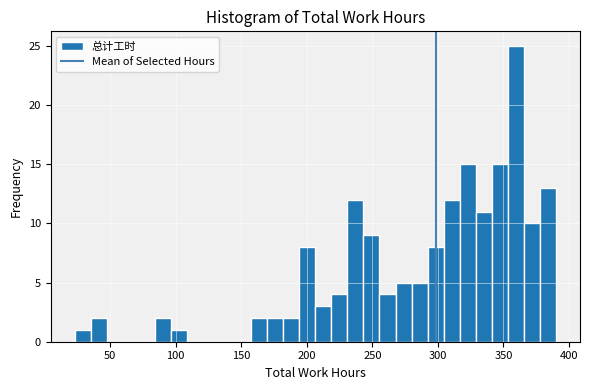

Read against the x-axis, roughly where is the centre of the tallest bar?

360